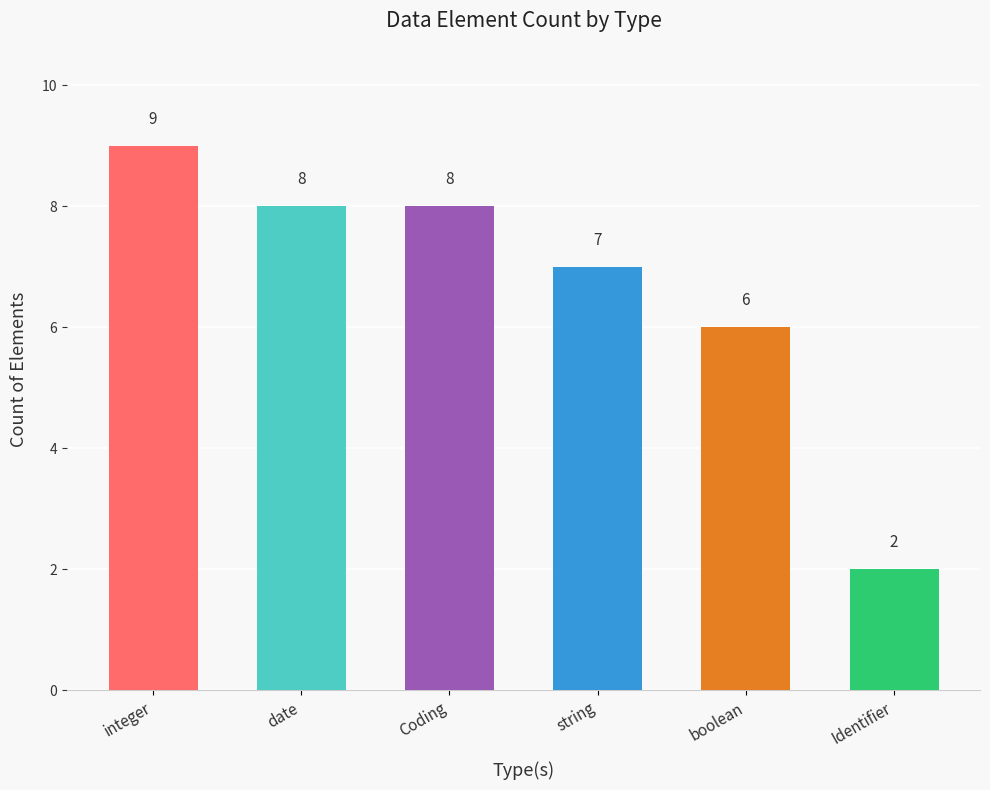

What is the change in value from string to Identifier?

-5